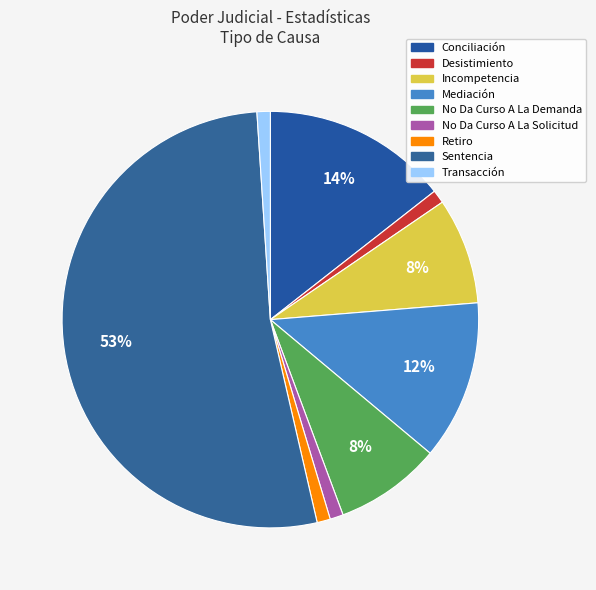

Which category has the biggest portion of the pie?

Sentencia